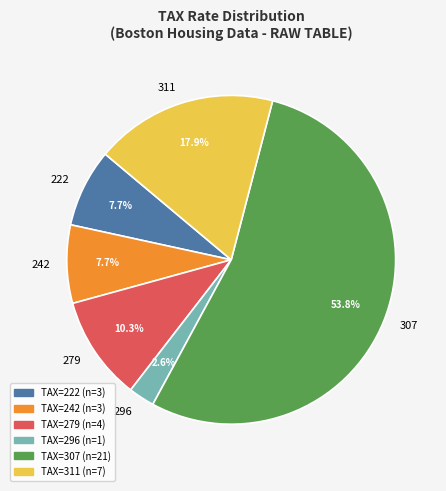

What is the largest slice in the pie chart?

307